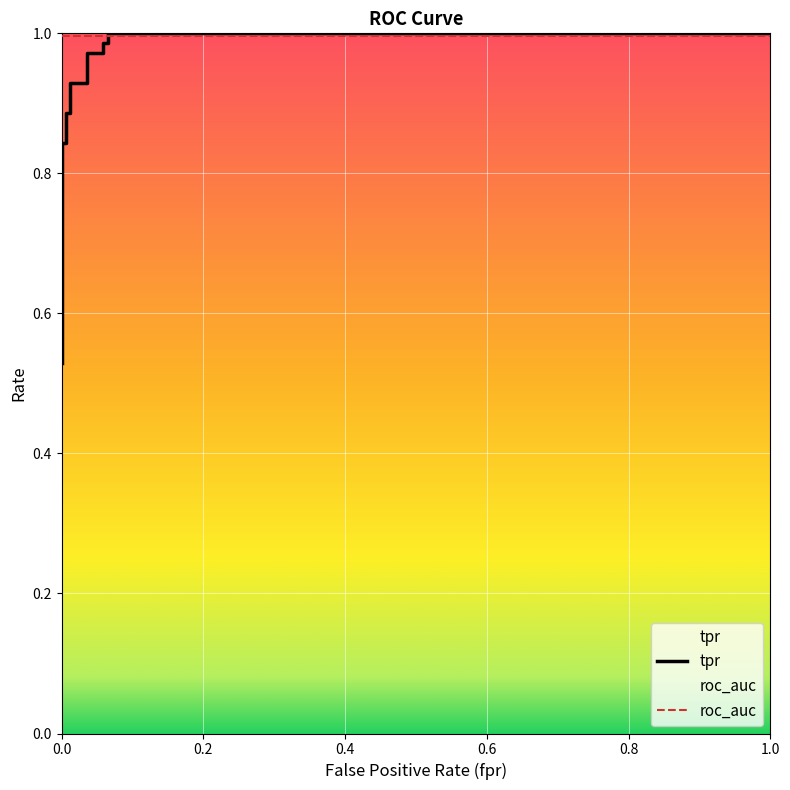

What is the greatest value displayed?

1.0